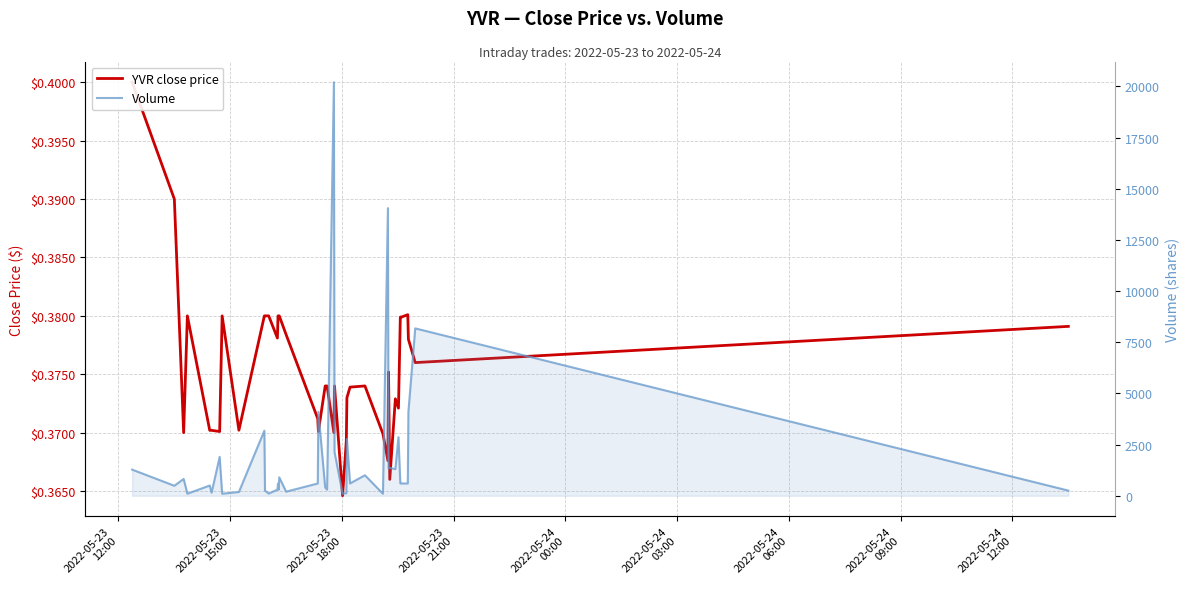

What is the minimum value for Volume?

100.0